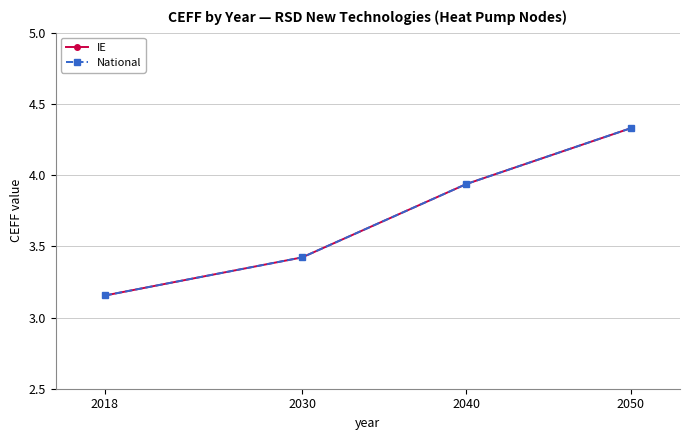

Is this an area chart (filled region under the line)?

No